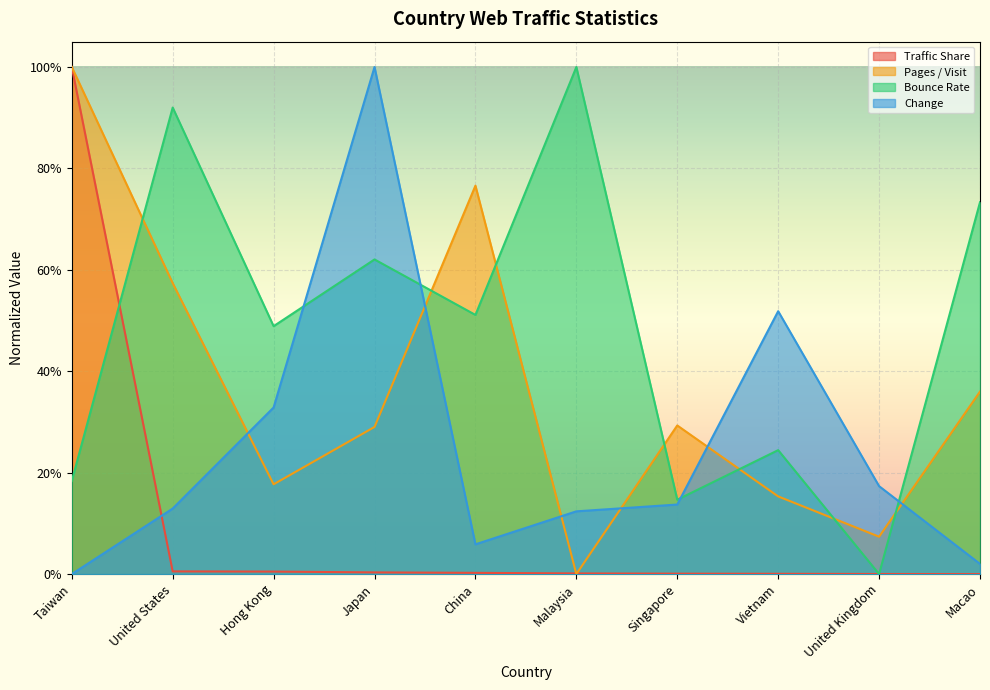

Reading left to right, transcribe all the data shown in this chart.

Traffic Share: 1.0	0.0	0.0	0.0	0.0	0.0	0.0	0.0	0.0	0.0
Pages / Visit: 1.0	0.6	0.2	0.3	0.8	0.0	0.3	0.2	0.1	0.4
Bounce Rate: 0.2	0.9	0.5	0.6	0.5	1.0	0.1	0.2	0.0	0.7
Change: 0.0	0.1	0.3	1.0	0.1	0.1	0.1	0.5	0.2	0.0